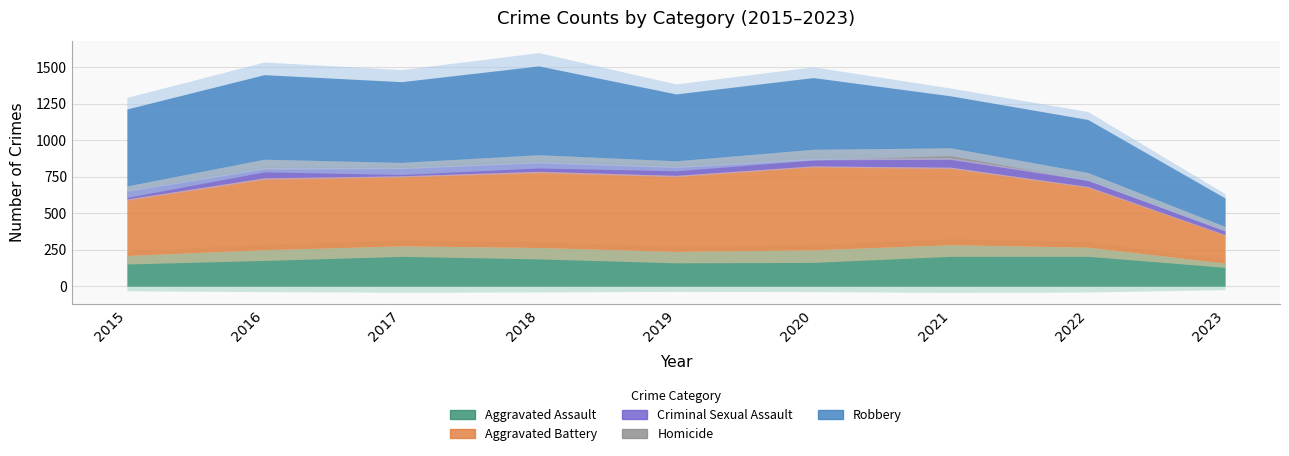

List the series in order of their peak value, lowest first.

Criminal Sexual Assault, Homicide, Aggravated Assault, Aggravated Battery, Robbery